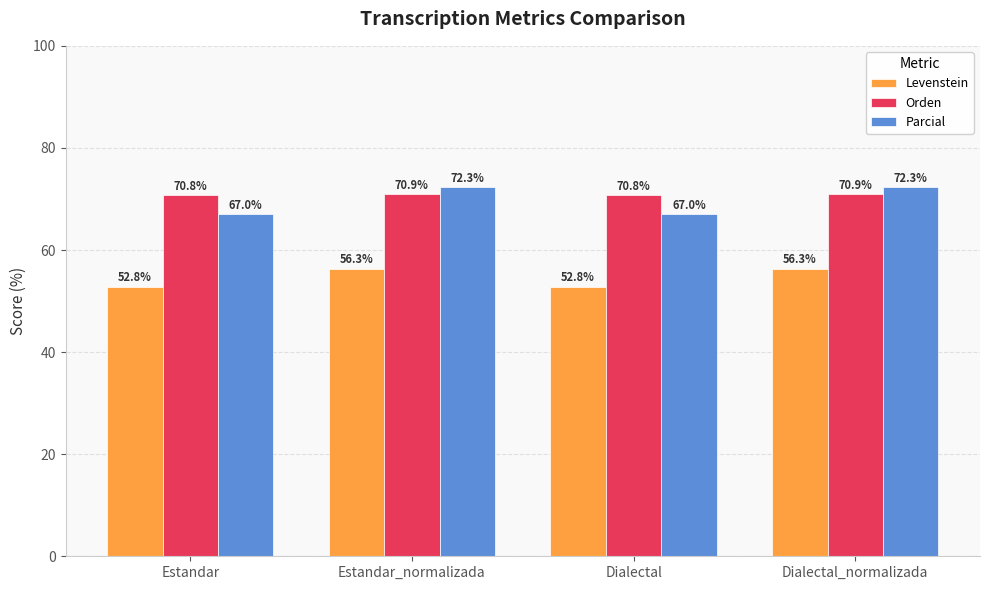

At how many categories does at least one series exceed 62?

4